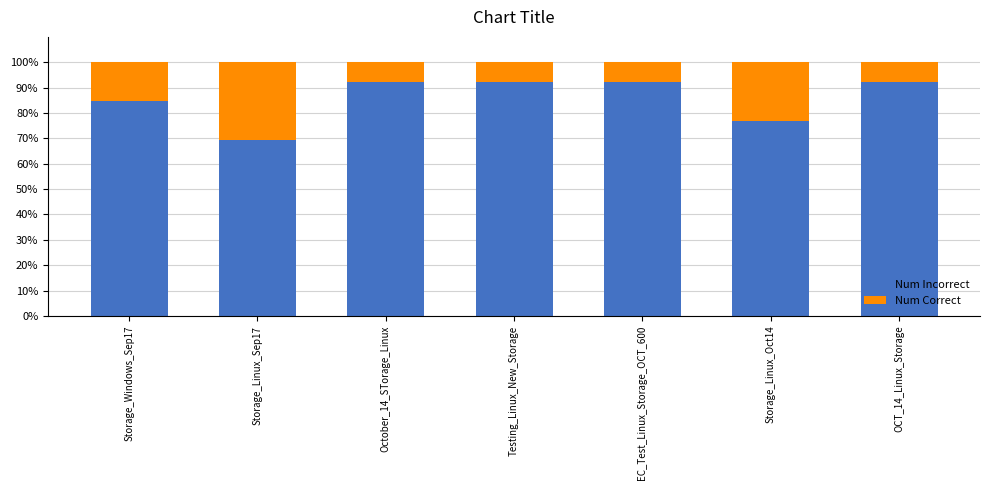

What is the highest value of the Num Incorrect series?

92.3